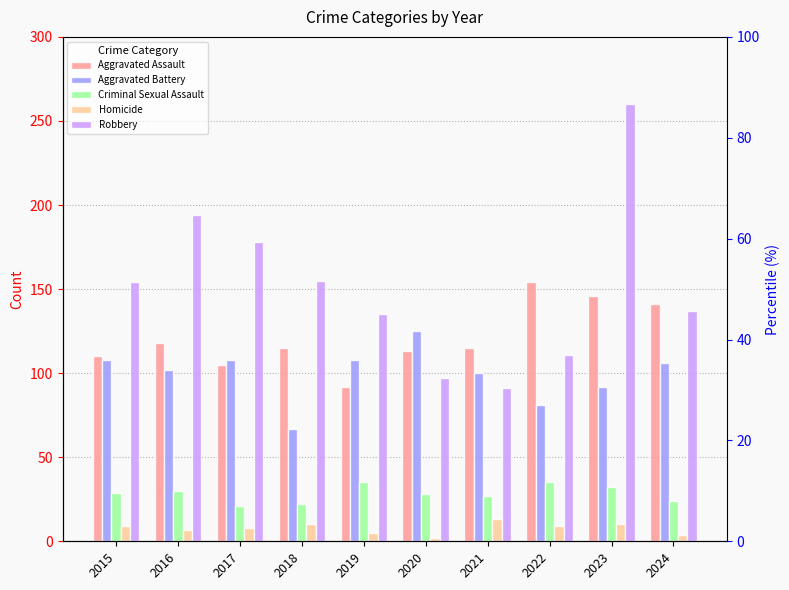

Reading left to right, list all the values displayed in this chart.

Aggravated Assault: 2015=110	2016=118	2017=105	2018=115	2019=92	2020=113	2021=115	2022=154	2023=146	2024=141
Aggravated Battery: 2015=108	2016=102	2017=108	2018=67	2019=108	2020=125	2021=100	2022=81	2023=92	2024=106
Criminal Sexual Assault: 2015=29	2016=30	2017=21	2018=22	2019=35	2020=28	2021=27	2022=35	2023=32	2024=24
Homicide: 2015=9	2016=7	2017=8	2018=10	2019=5	2020=2	2021=13	2022=9	2023=10	2024=4
Robbery: 2015=154	2016=194	2017=178	2018=155	2019=135	2020=97	2021=91	2022=111	2023=260	2024=137